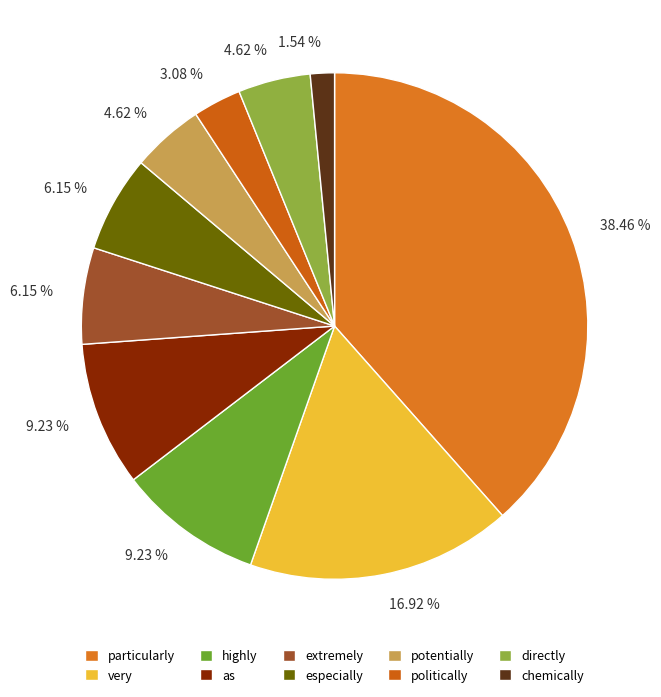

To the nearest percent, what is the difference between the largest and smallest slice percentages?

37%